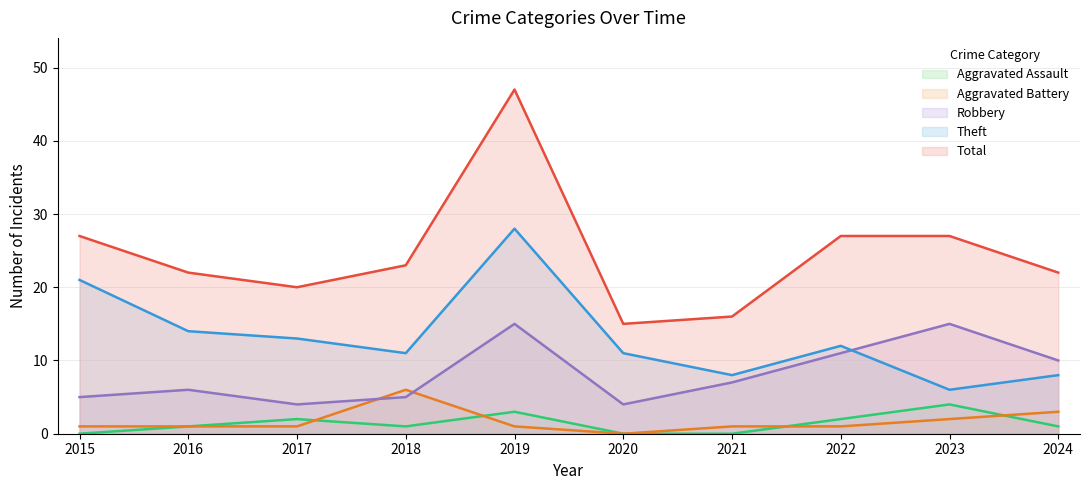

How many intersections are there between Theft and Robbery?

1